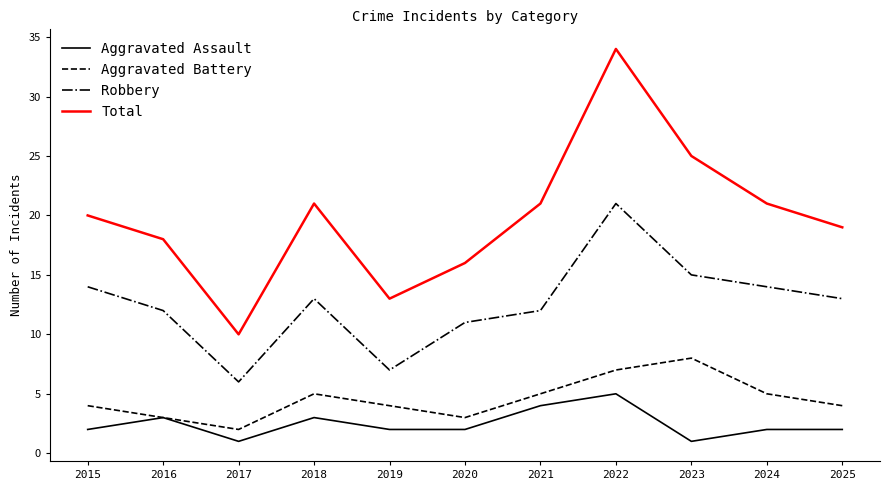

True or false: Total and Robbery intersect in this chart.

False